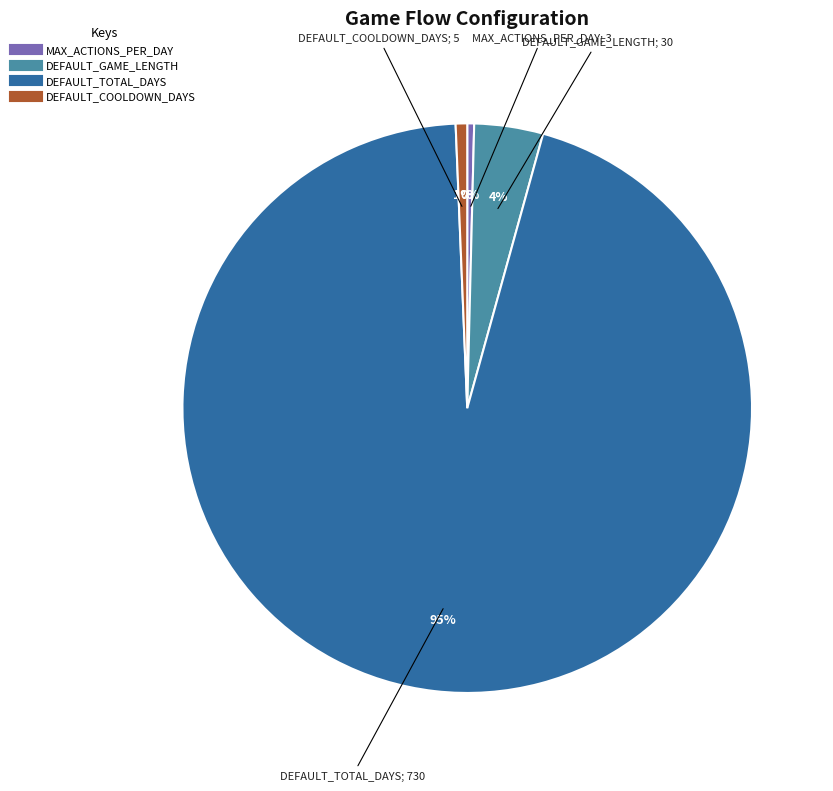

Which has a higher value, MAX_ACTIONS_PER_DAY or DEFAULT_GAME_LENGTH?

DEFAULT_GAME_LENGTH